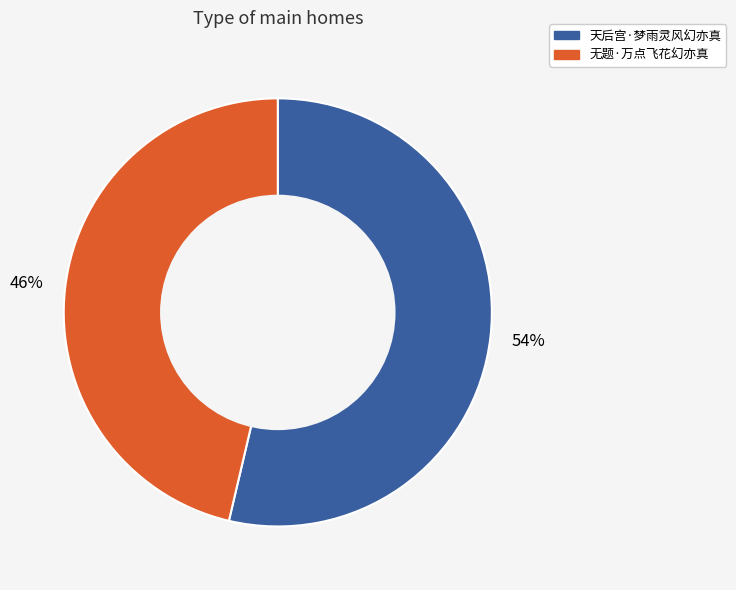

What is the ratio of the value at 天后宫·梦雨灵风幻亦真 to the value at 无题·万点飞花幻亦真?

1.2